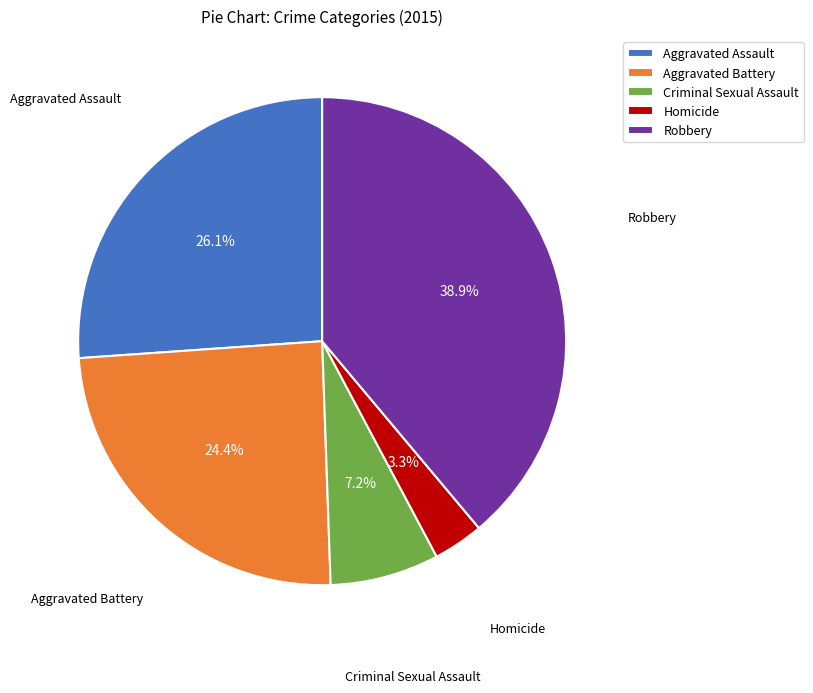

What is the ratio of the value at Homicide to the value at Criminal Sexual Assault?

0.5